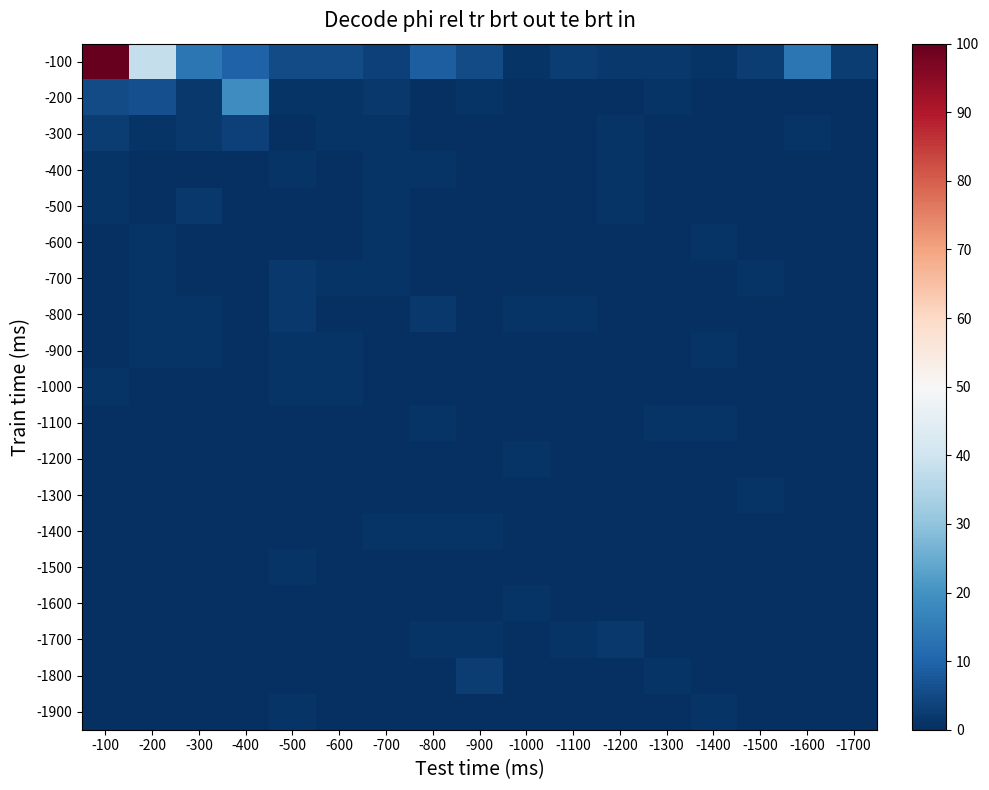

Between -800 and -1400, which series saw the biggest shift?

-100